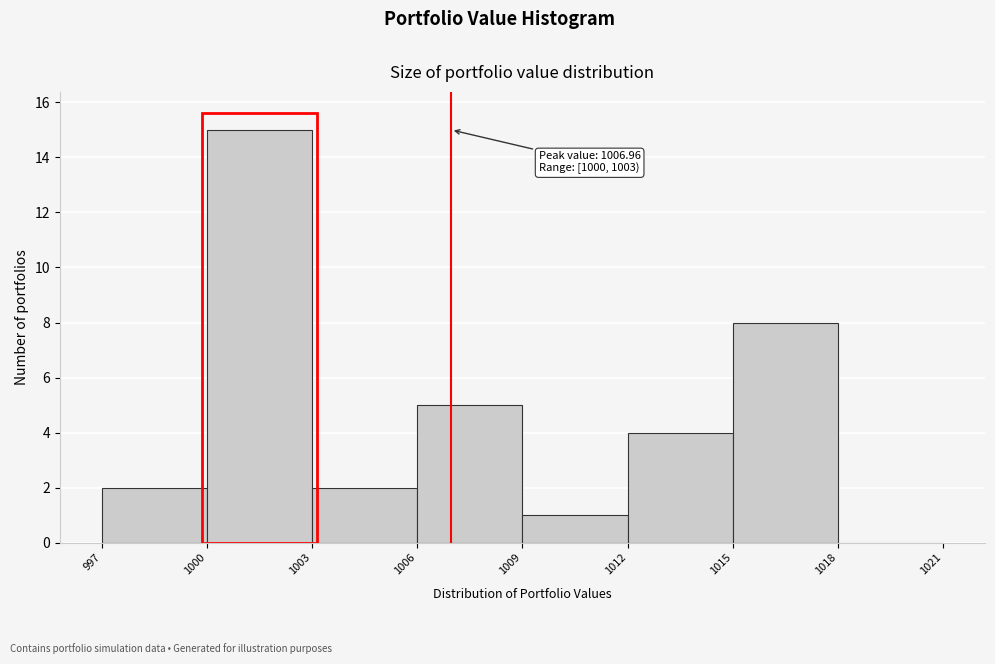

Over which range of the x-axis is the bar tallest?

1000 to 1003